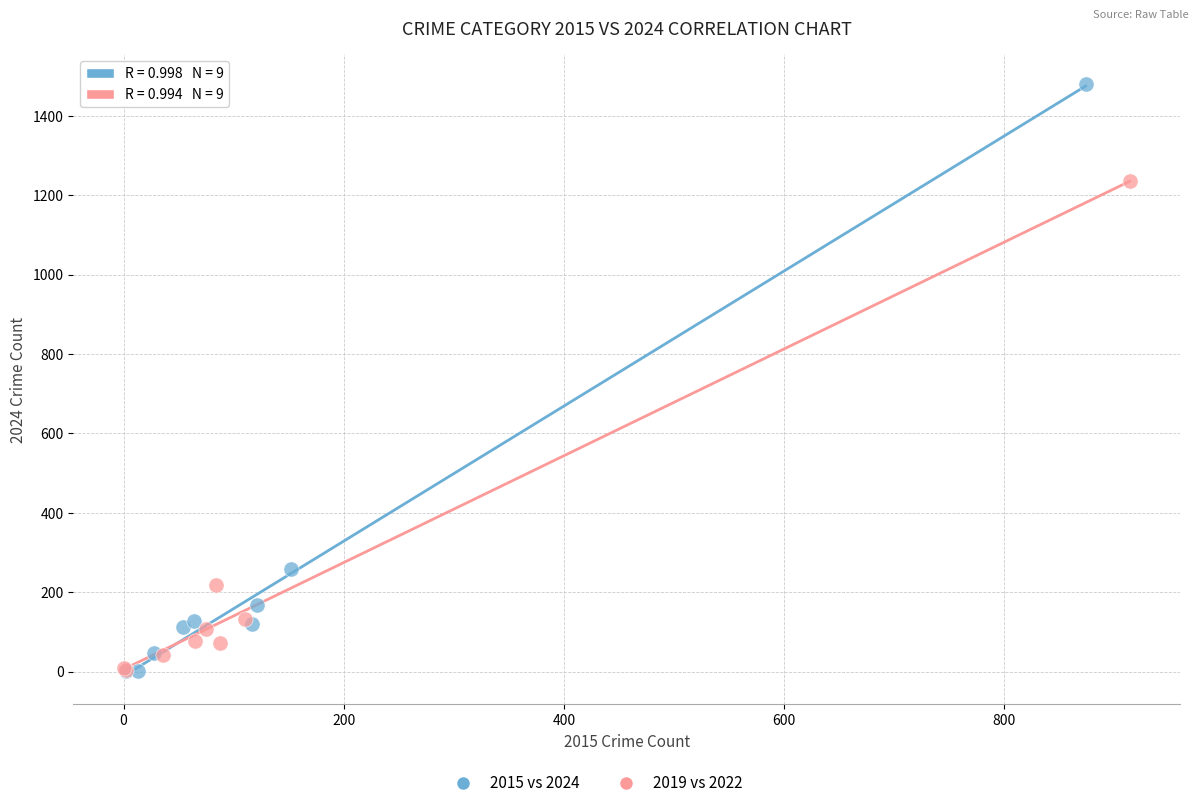

Which series has the largest Y range (max minus min)?

2015 vs 2024